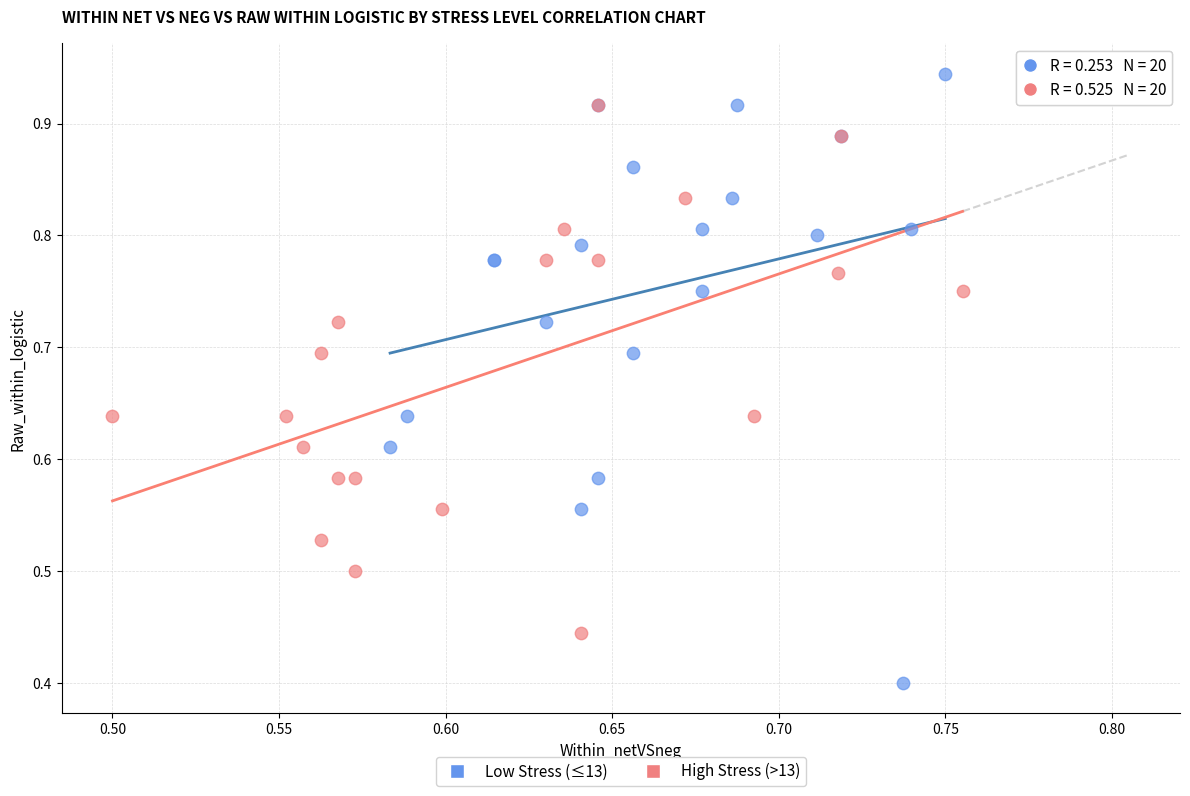

Which series has the widest spread of Y values?

Low Stress (≤13)